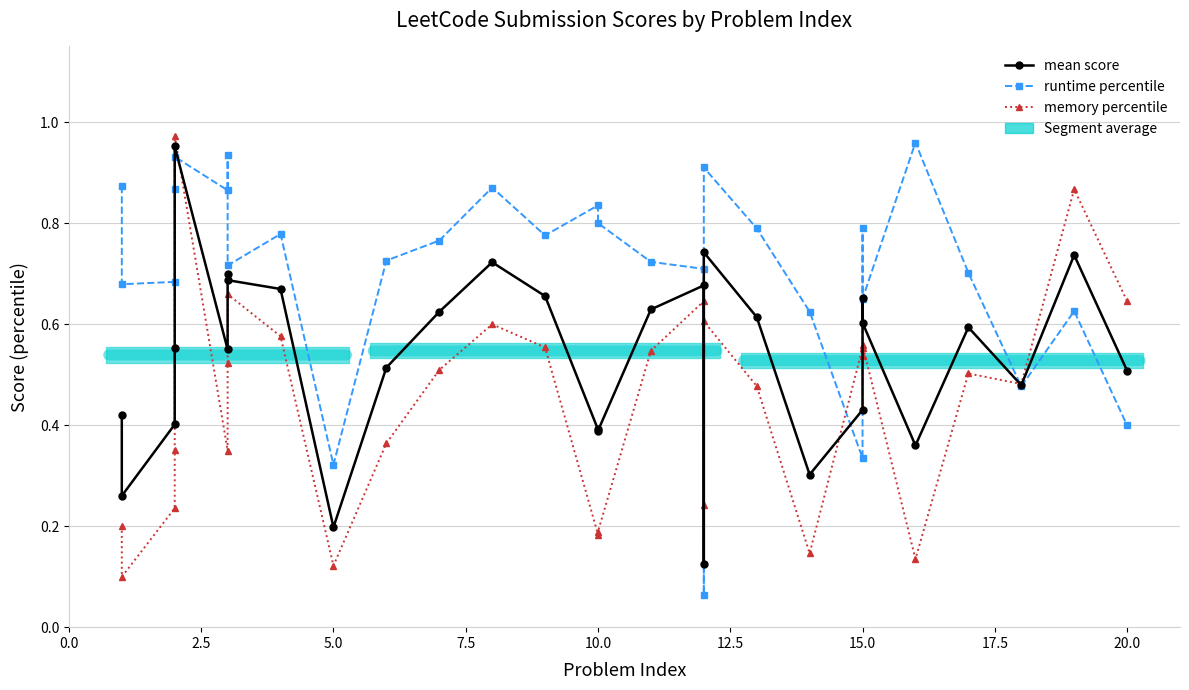

How many intersections are there between runtime percentile and mean score?

7